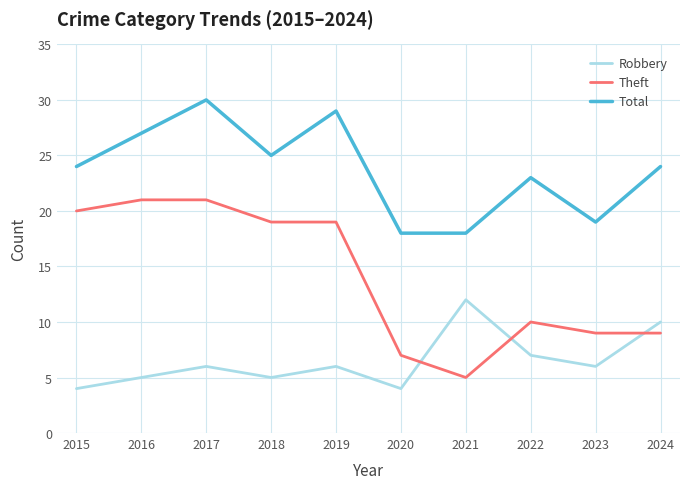

What is the difference between the second highest and minimum values in the Theft series?

16